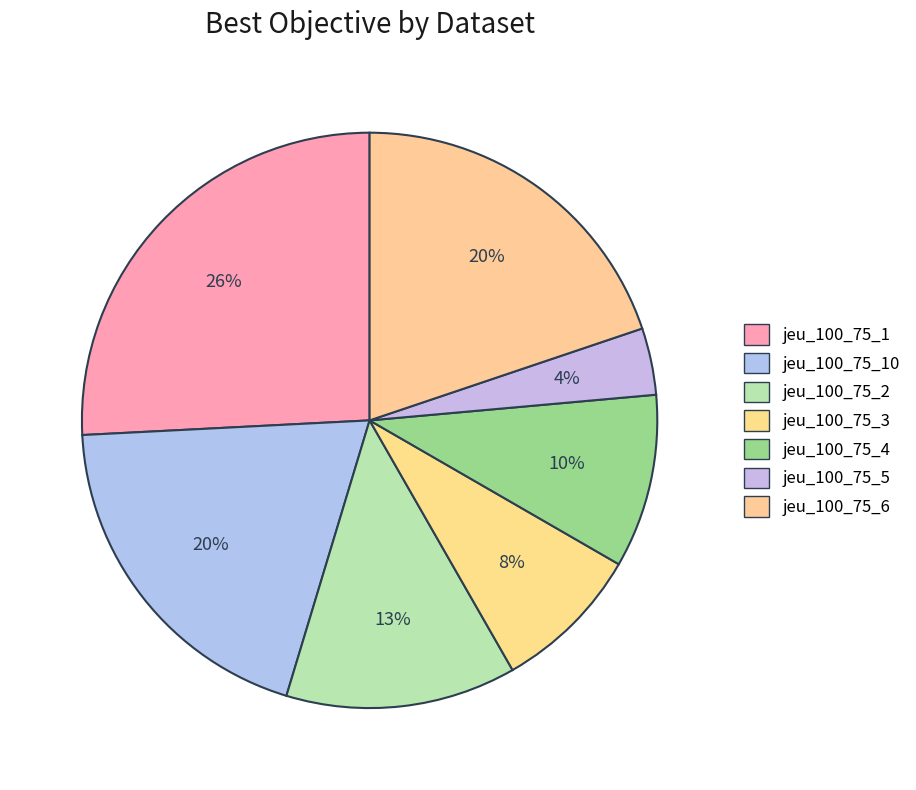

Which category has the biggest portion of the pie?

jeu_100_75_1